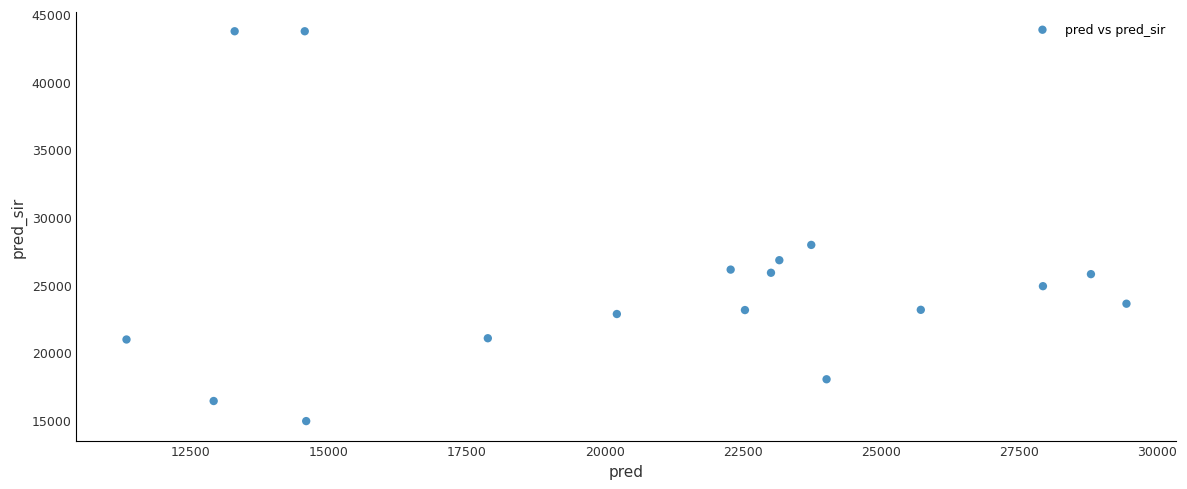

What is the range of Y values (max minus min)?

28809.0